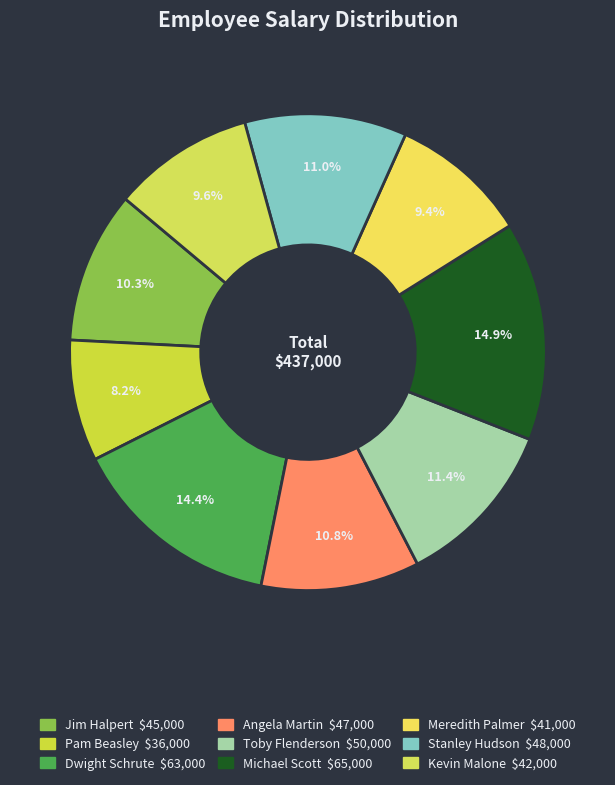

Count the number of slices in the pie.

9